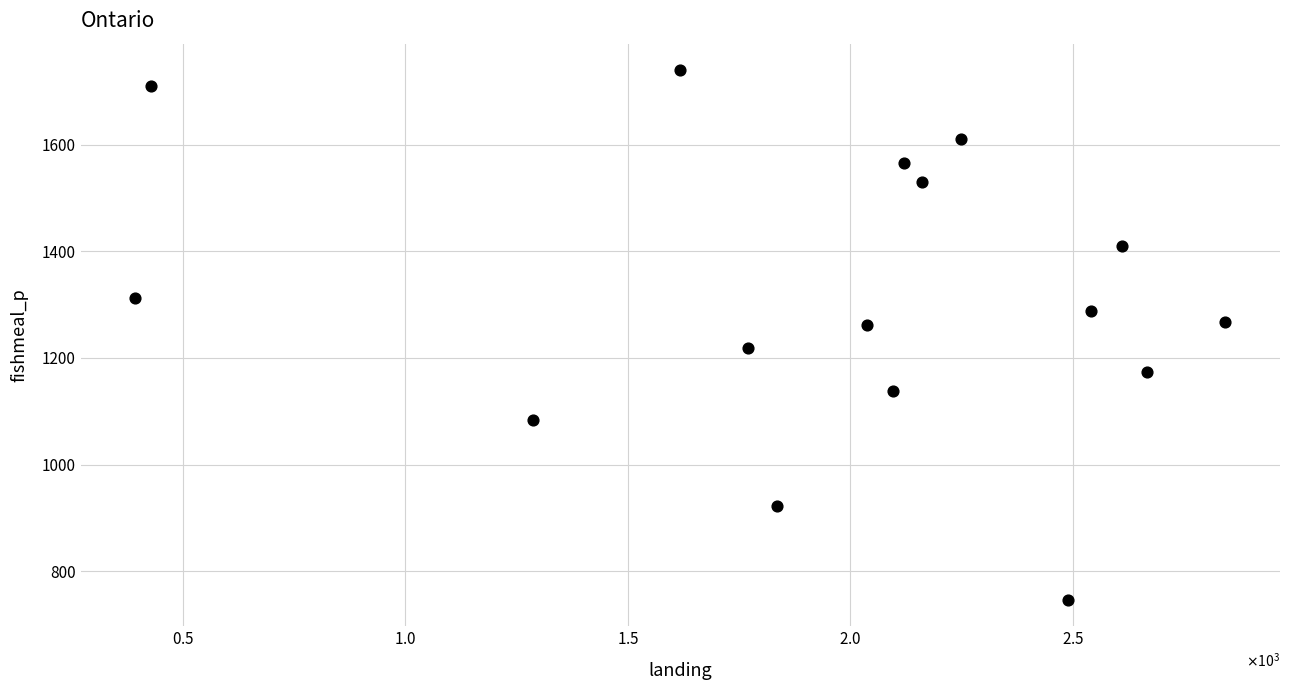

What is the range of Y values (max minus min)?

993.7